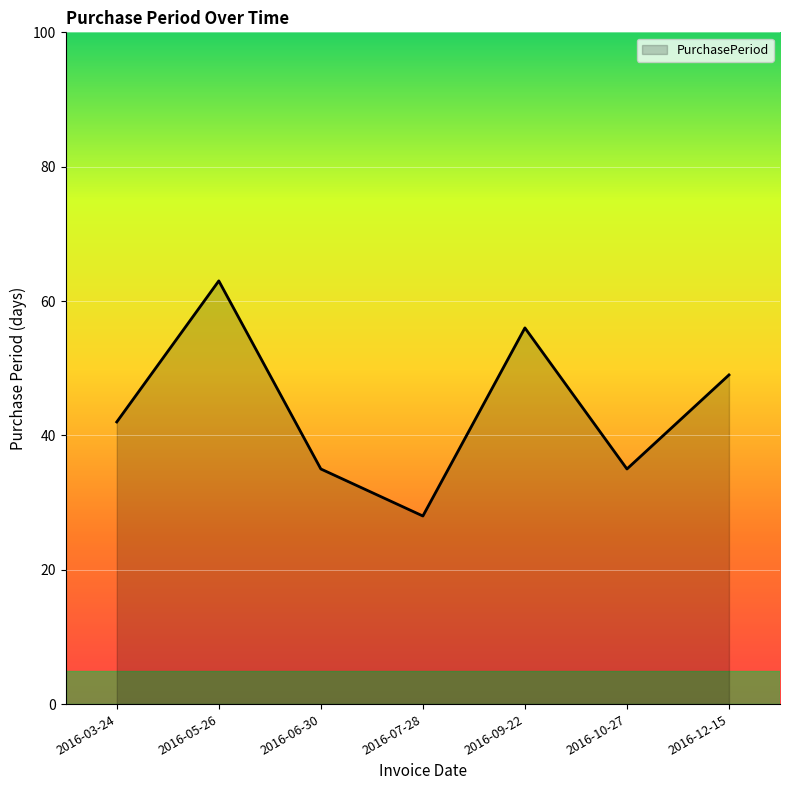

Reading left to right, transcribe all the data shown in this chart.

42	63	35	28	56	35	49